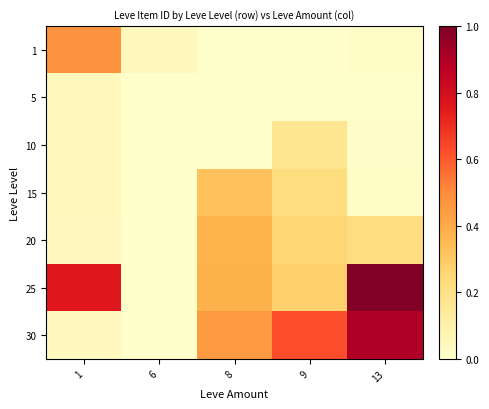

Which series has the largest range (max minus min)?

25